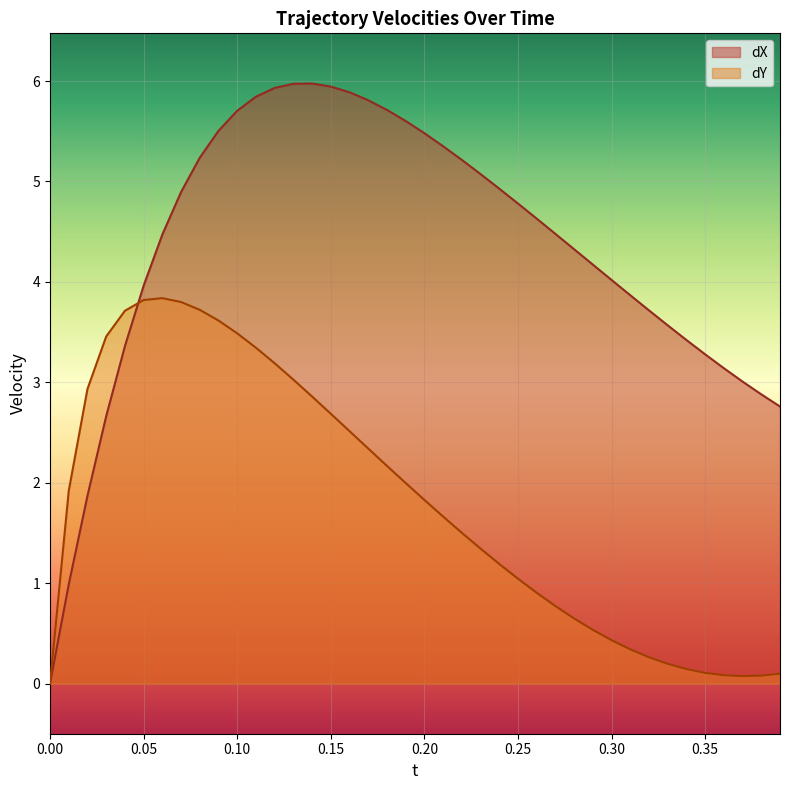

Which series has the widest spread of values?

dX